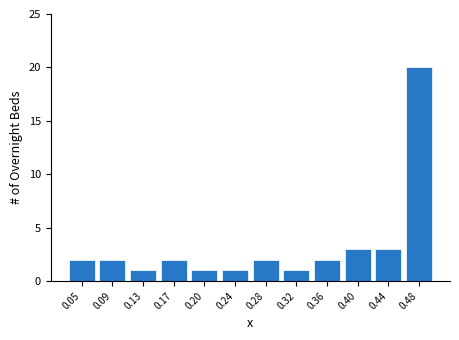

Reading right to left, extract all data points from this chart.

20	3	3	2	1	2	1	1	2	1	2	2